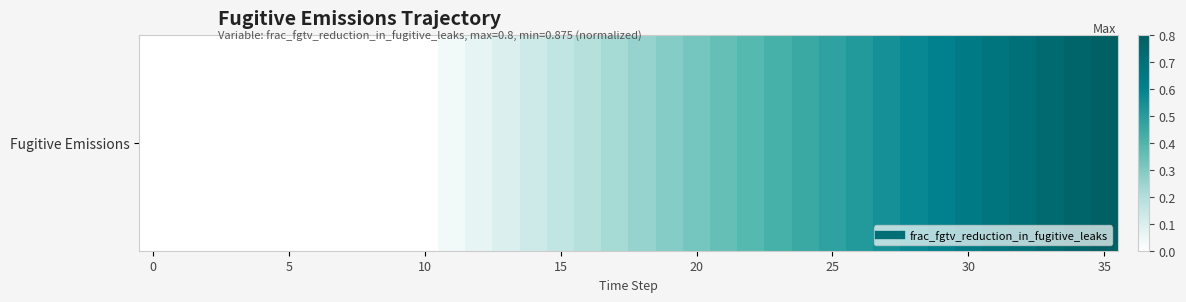

True or false: the data shows 0.0 at 12.

False